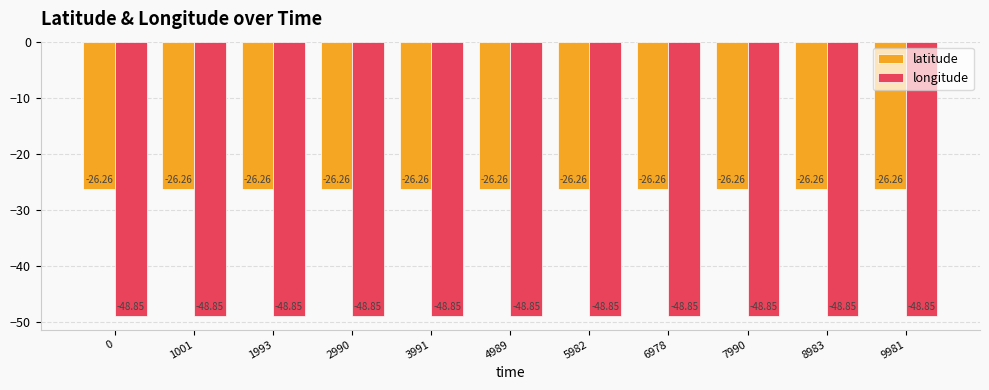

True or false: longitude has a value of -87.6 at 5982.

False